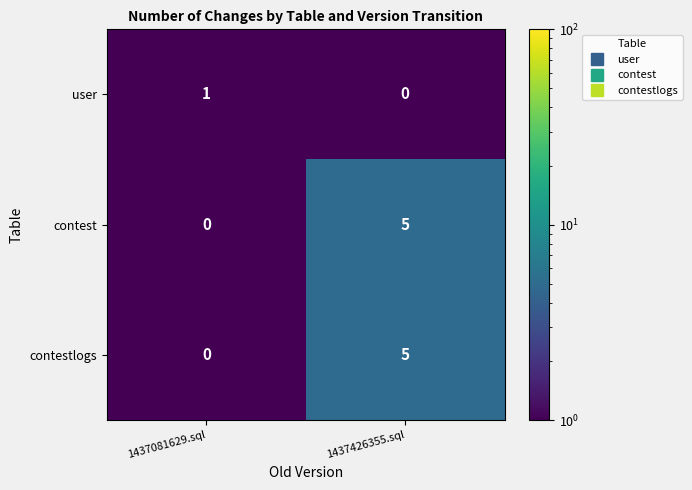

What is the maximum value for contestlogs?

5